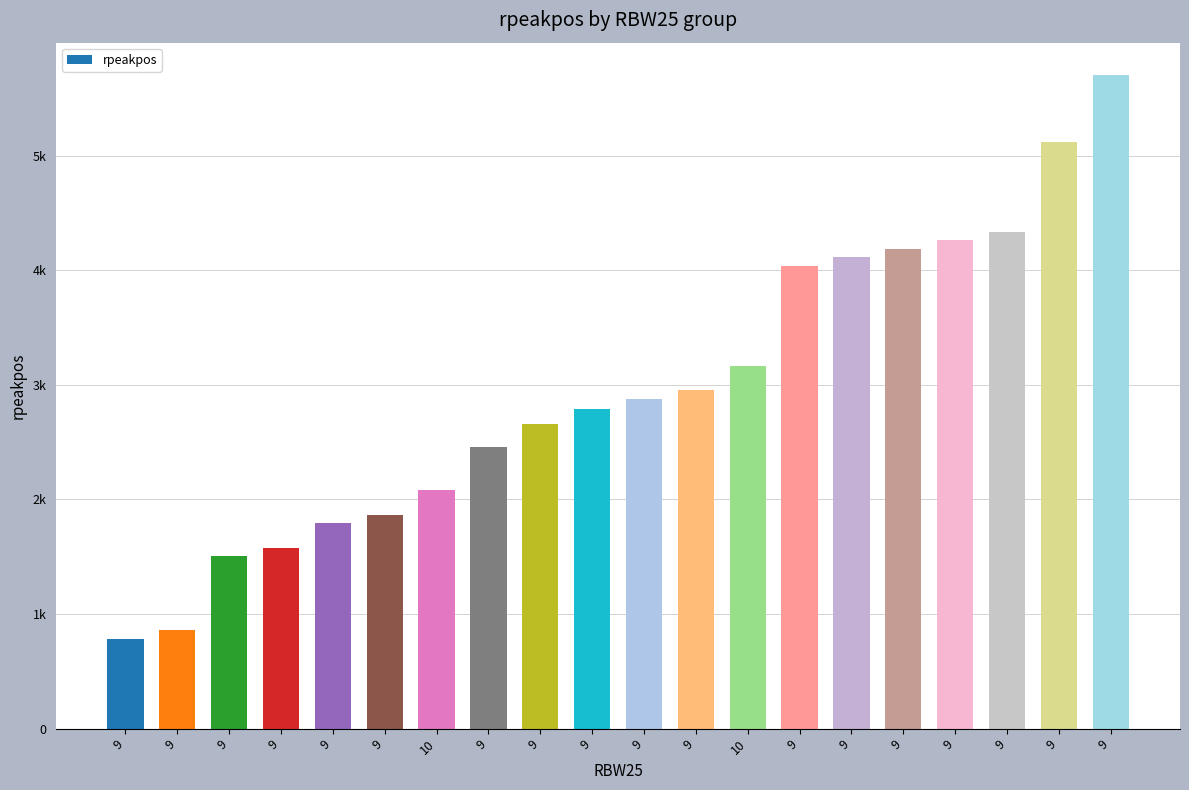

Which has a higher value, 9 or 10?

10